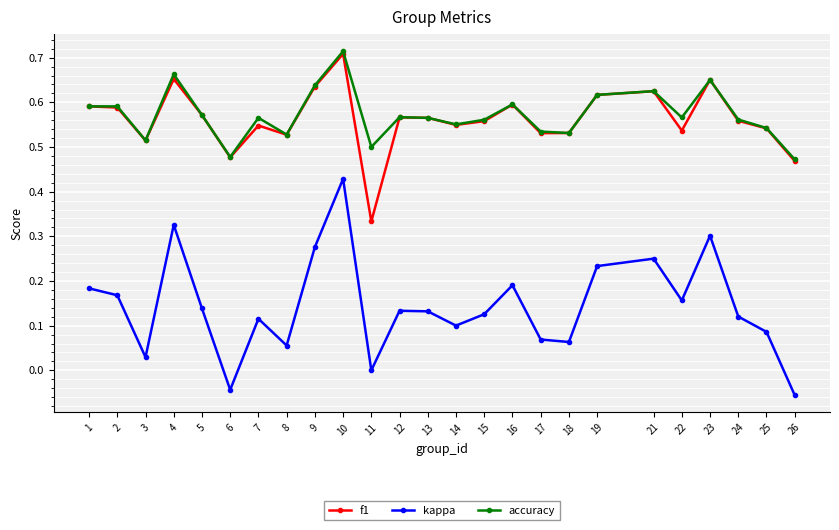

True or false: kappa and f1 intersect in this chart.

False